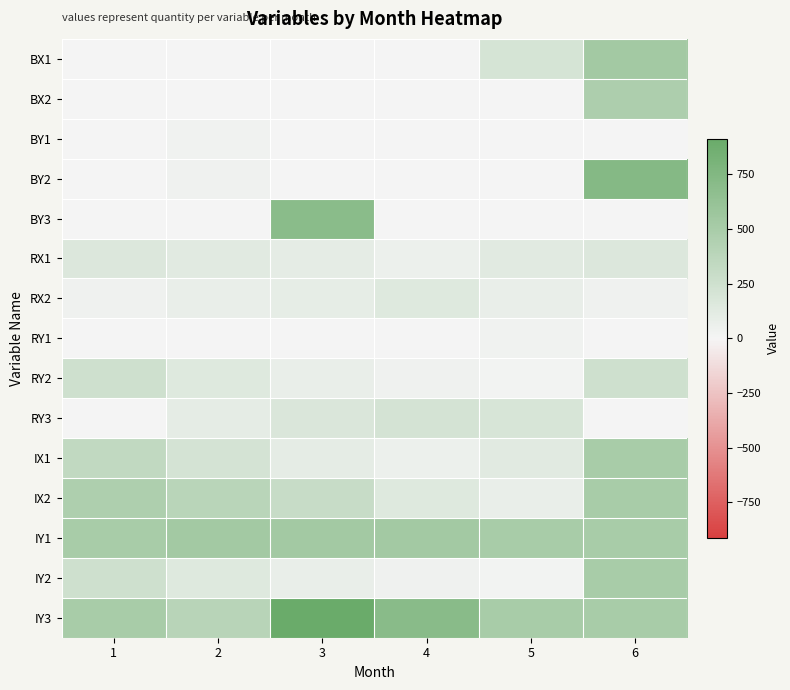

Which series has the largest range (max minus min)?

BY2